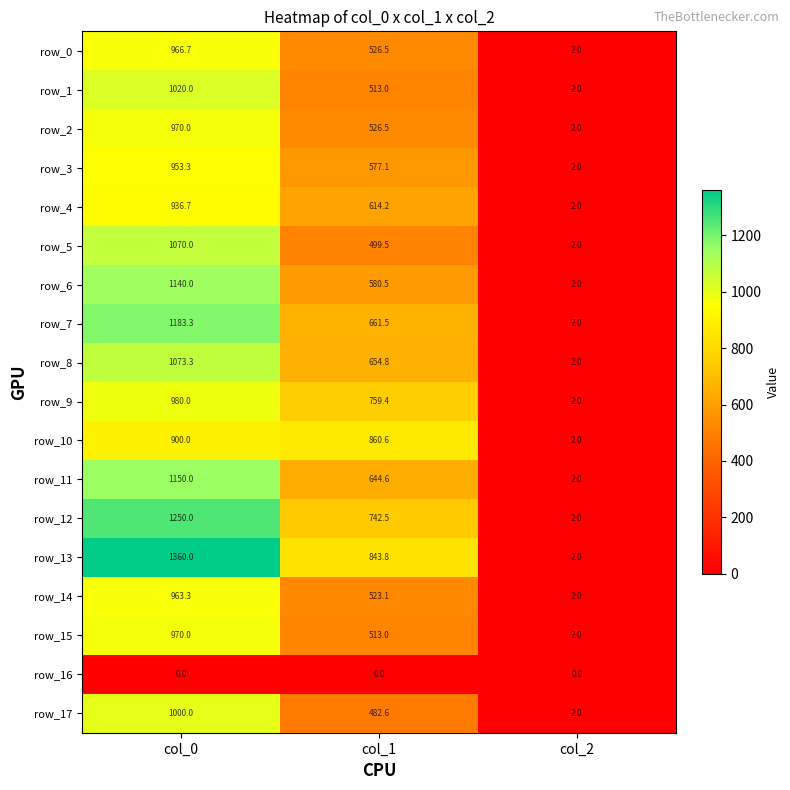

At which category is the sum across all series the highest?

col_0